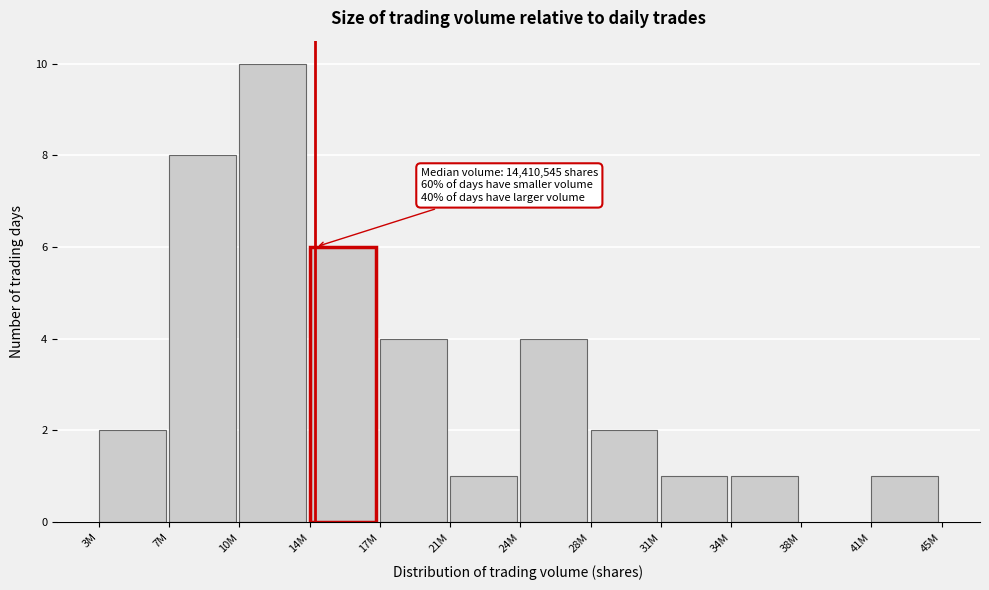

Reading left to right, transcribe all the data shown in this chart.

3M=2	7M=8	10M=10	14M=6	17M=4	21M=1	24M=4	28M=2	31M=1	34M=1	38M=0	41M=1